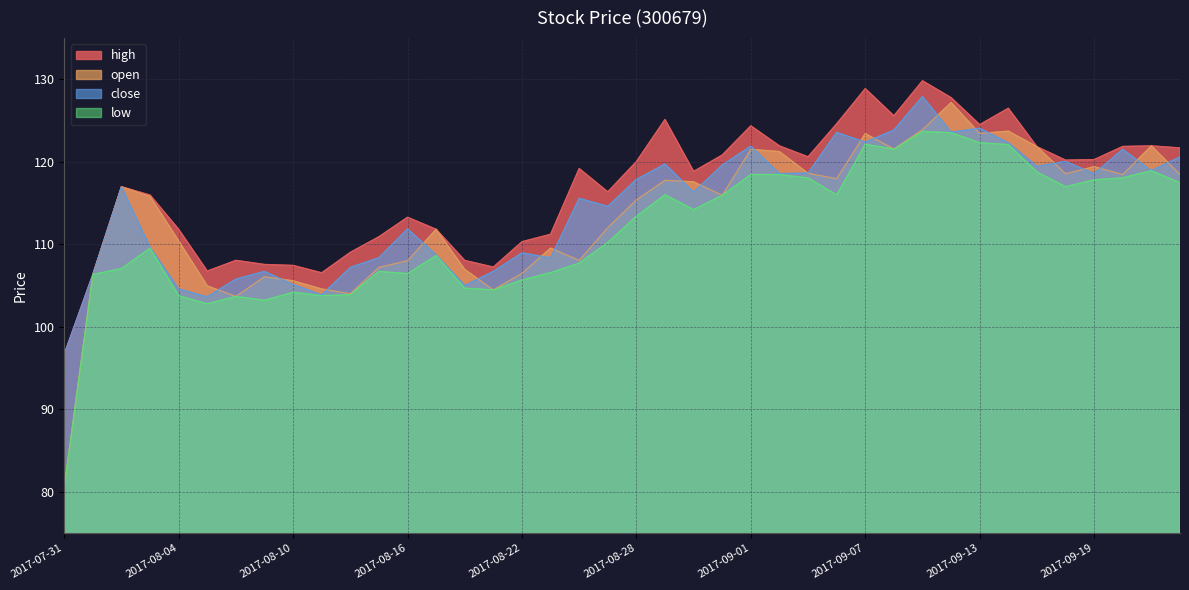

How many times do close and open cross each other?

21